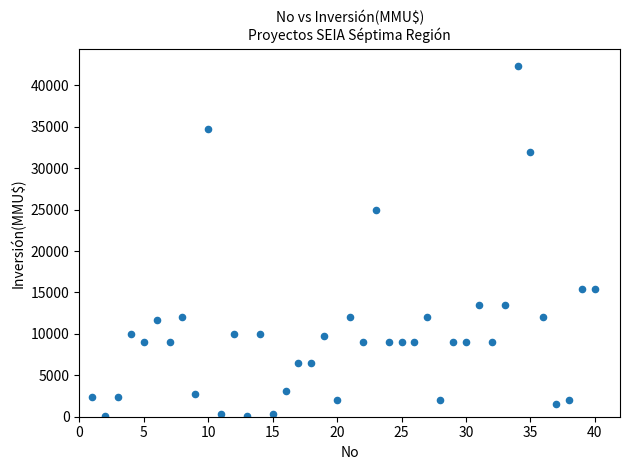

What is the range of X values (max minus min)?

39